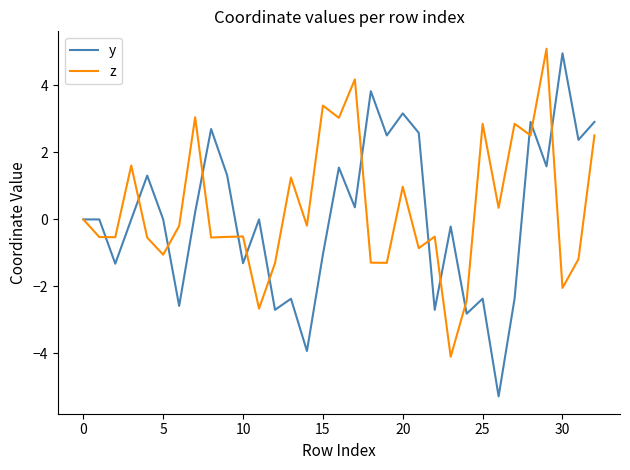

In y, how many points are lower than both neighbors (excluding endpoints)?

12